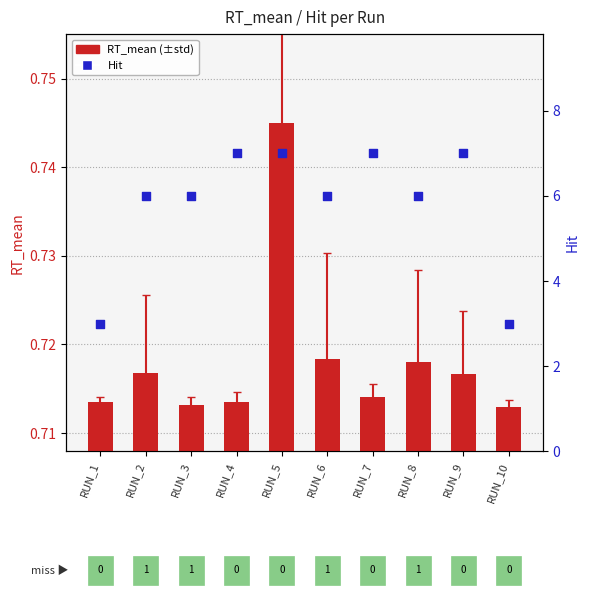

Which series contains the highest Y value?

Hit